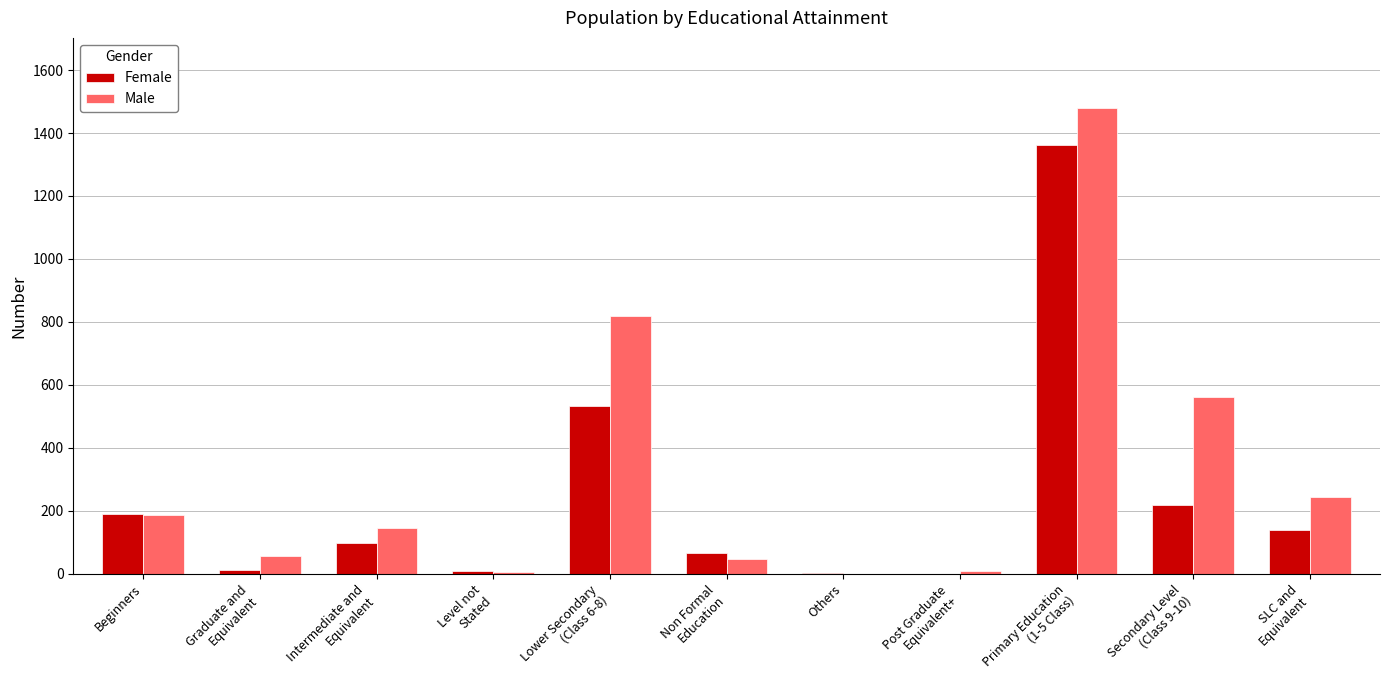

True or false: Male has a value of 186 at Beginners.

True